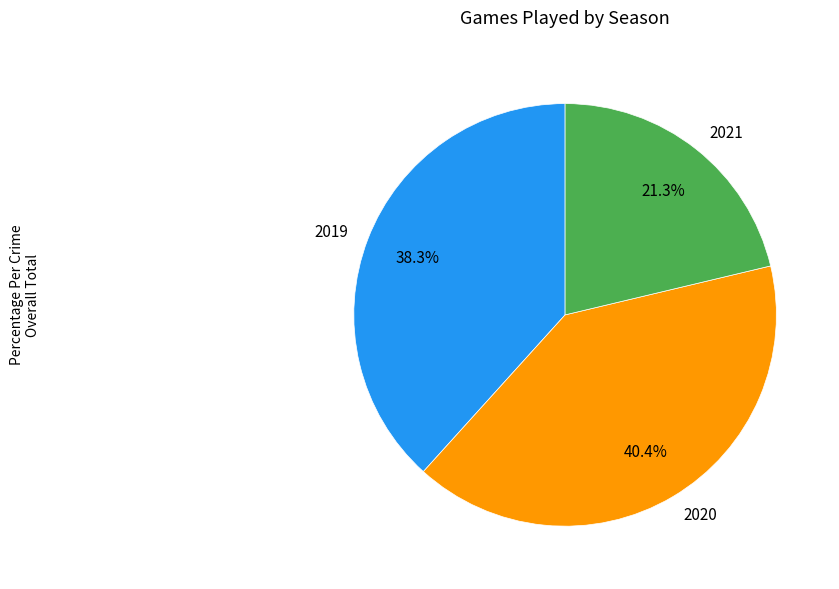

Rank the categories by value from highest to lowest.

2020, 2019, 2021